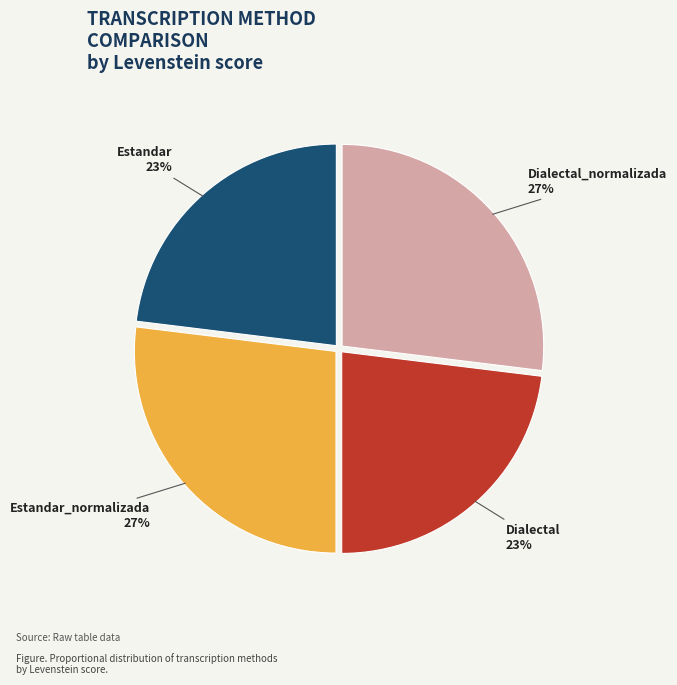

To the nearest percent, what is the average slice percentage?

25%